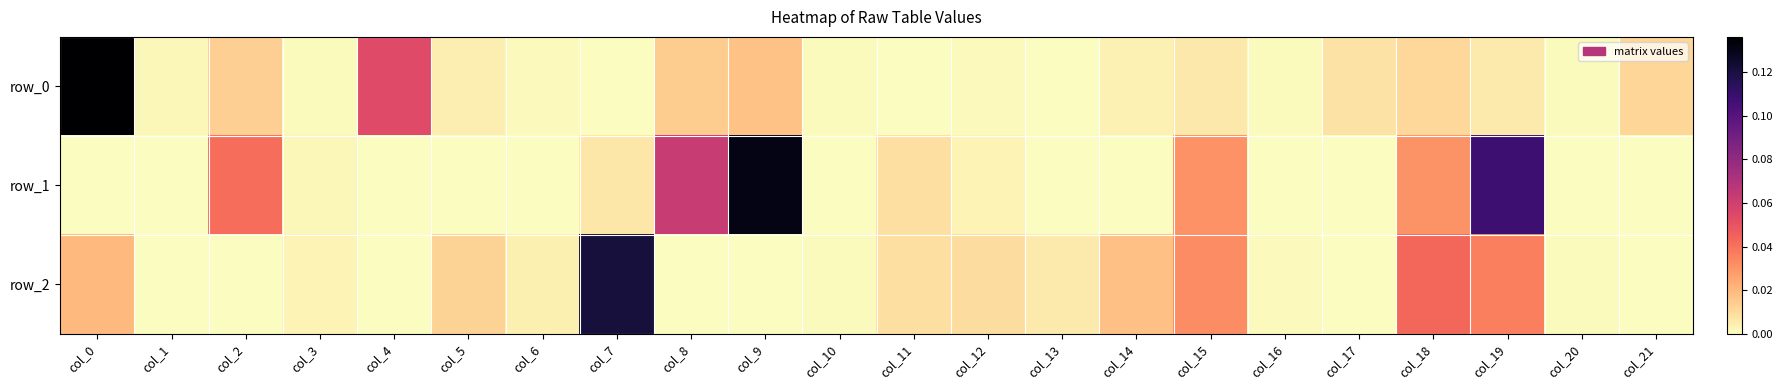

How many data points in row_2 are above 0?

15